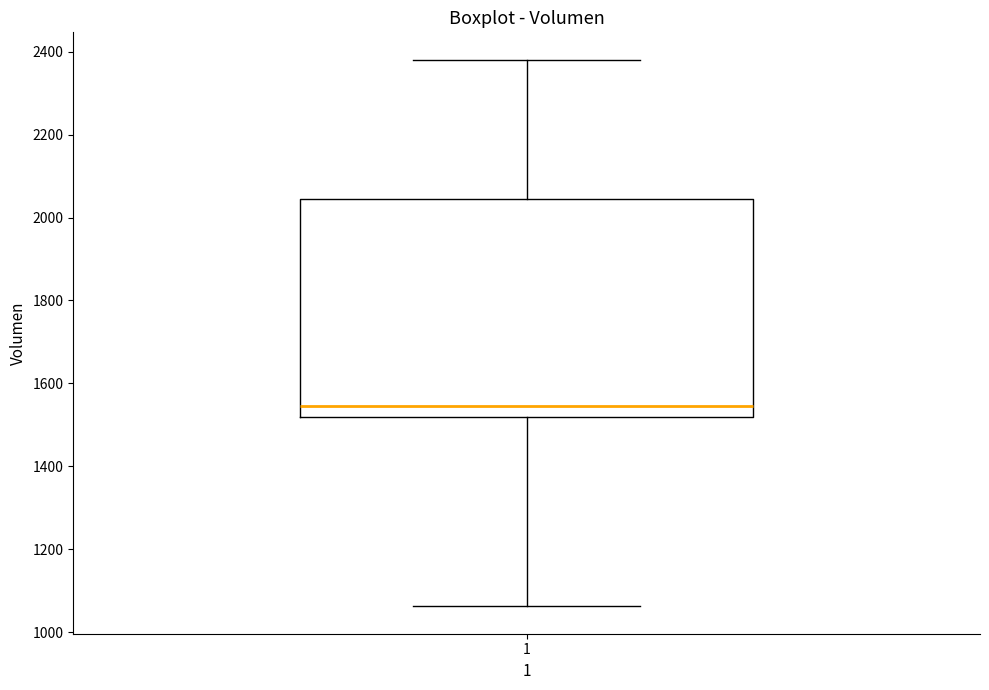

Transcribe this box plot: give where the median line is, the range the box spans, and where the two whiskers end, as read against the y-axis. The values are not printed on the chart, so give them approximately, as read against the axis.

median 1540, box 1520 to 2040, whiskers 1060 to 2380